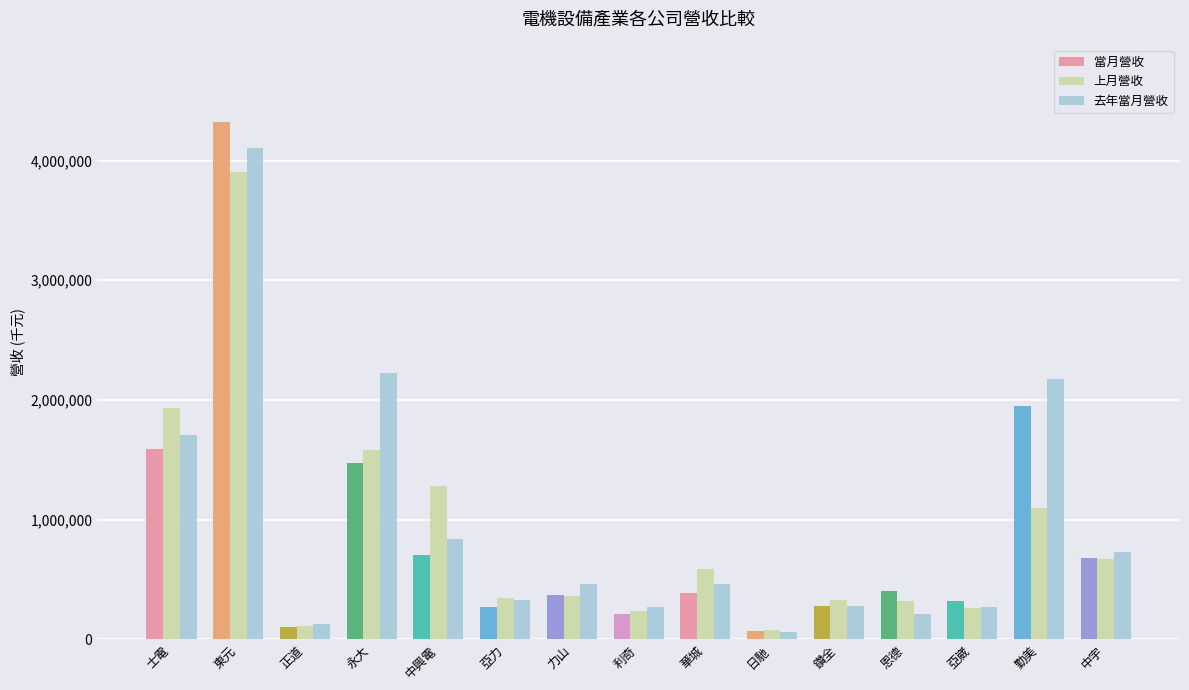

What are all the series names shown in the legend?

當月營收, 上月營收, 去年當月營收